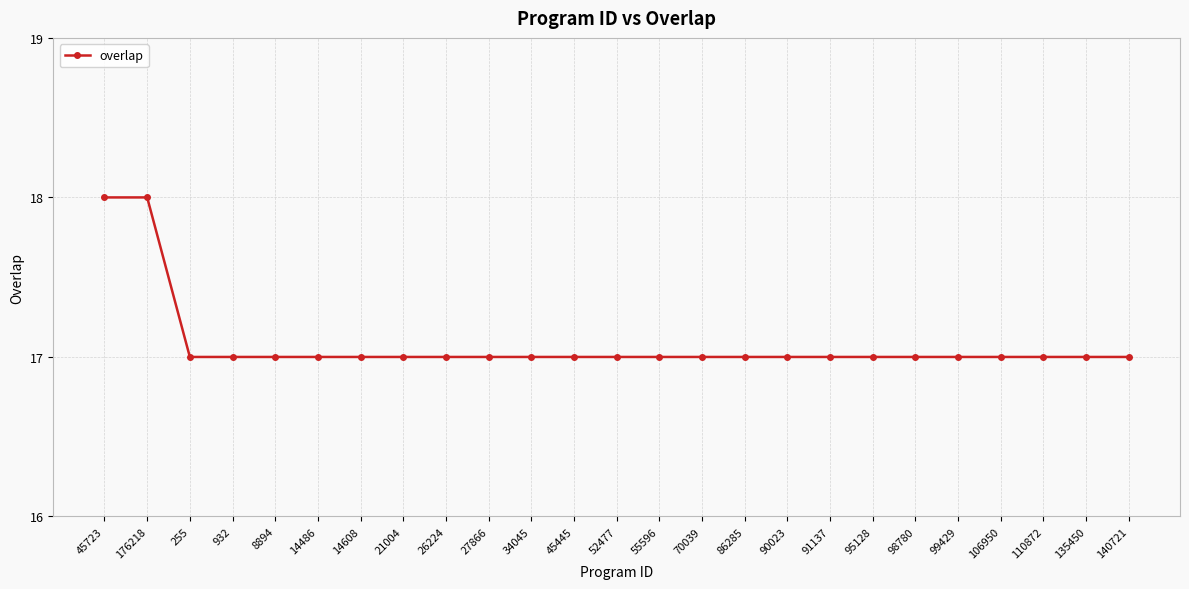

How many distinct data groups are displayed?

1